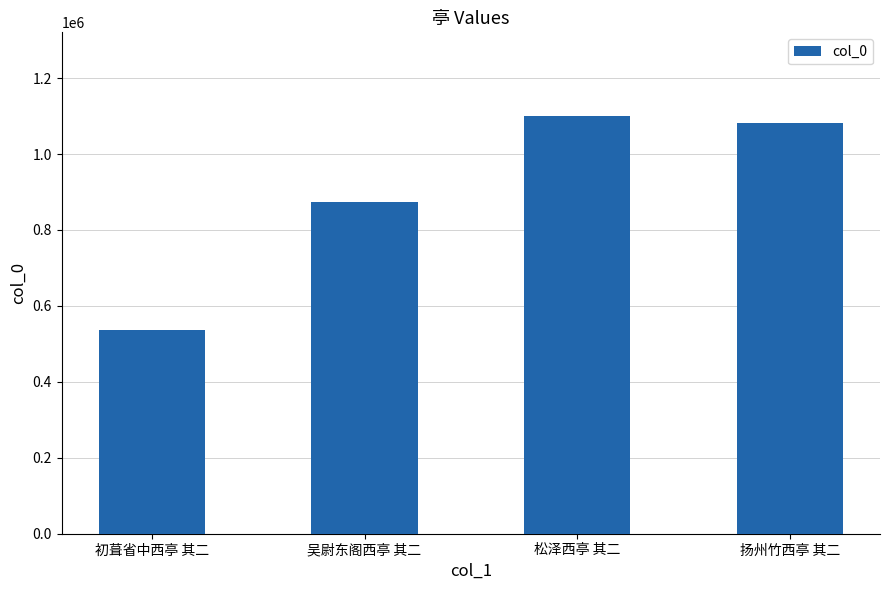

How many categories are shown in the chart?

4